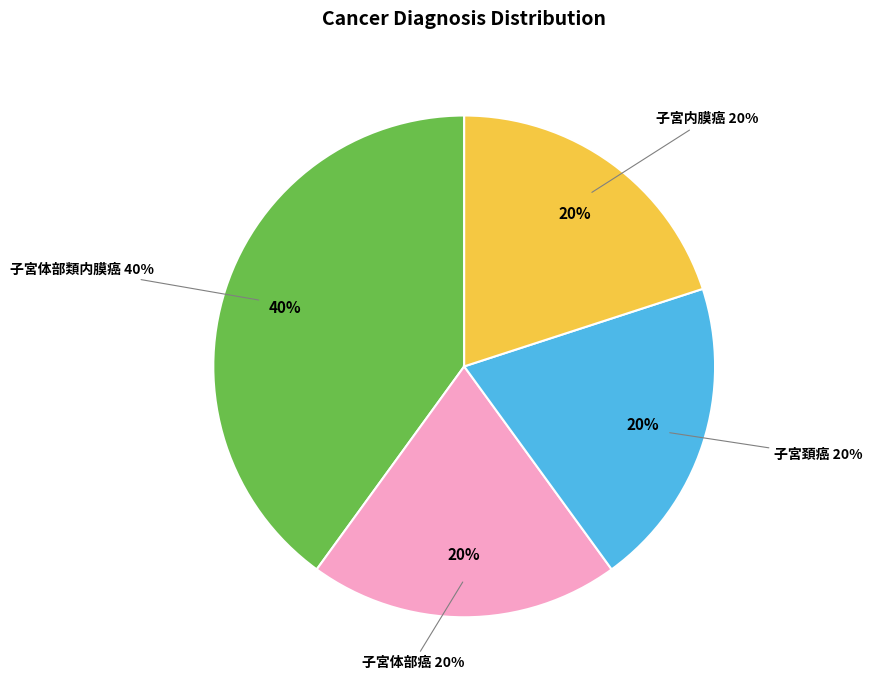

Which has a higher value, 子宮内膜癌 or 子宮頚癌?

子宮内膜癌